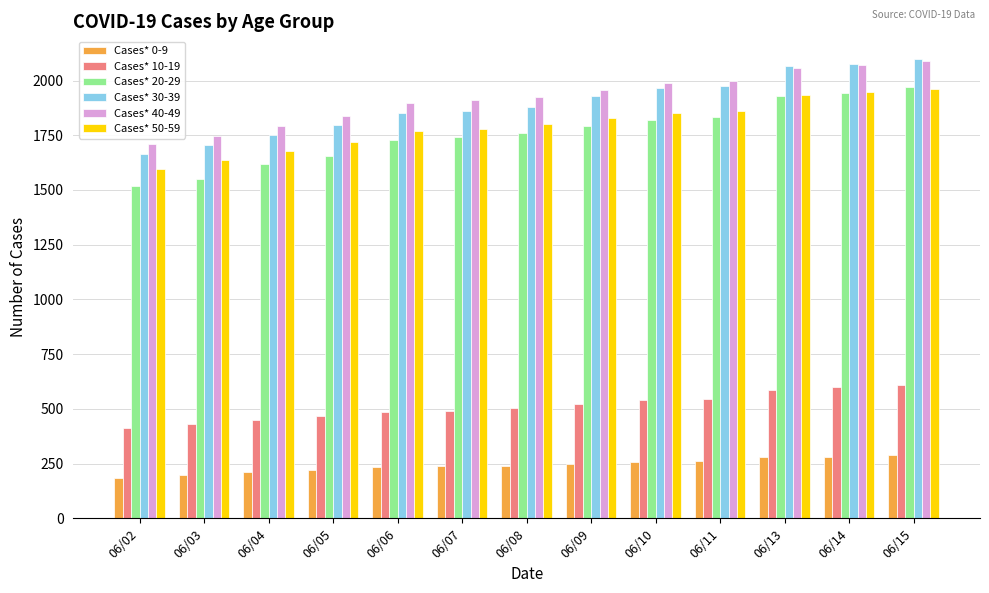

Between 06/02 and 06/09, which series saw the biggest shift?

Cases* 20-29